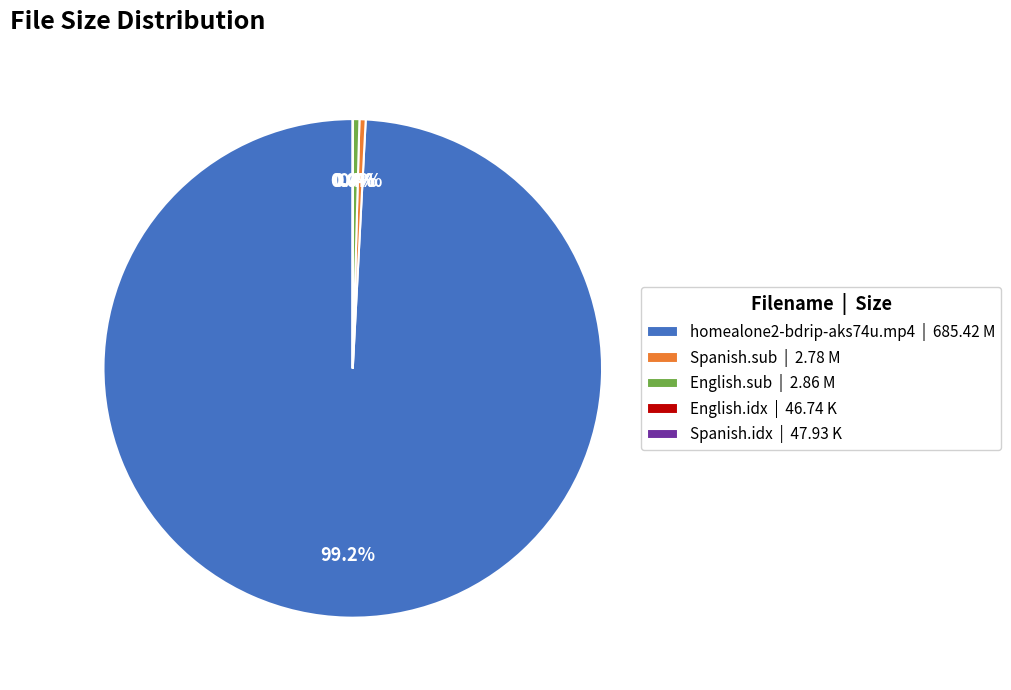

To the nearest percent, what is the average slice percentage?

20%